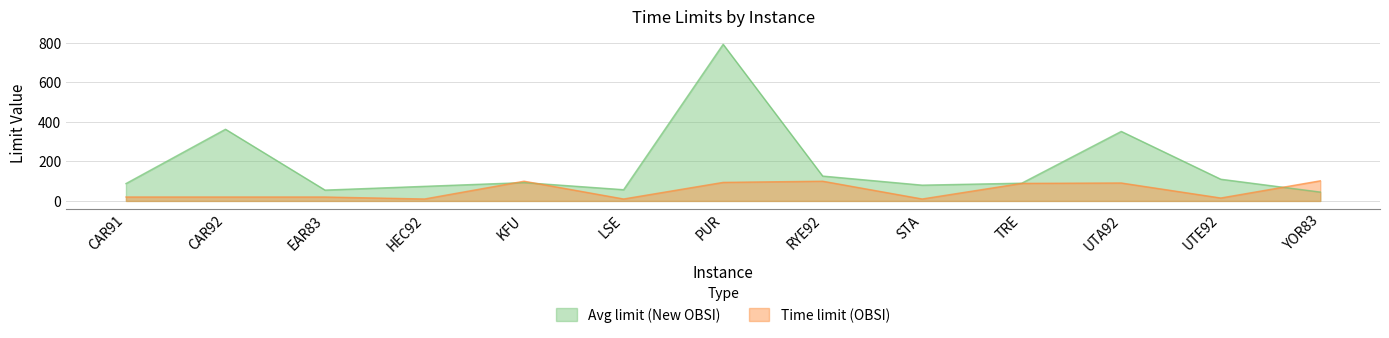

The value of Time limit (OBSI) at HEC92 is 17. True or false?

False